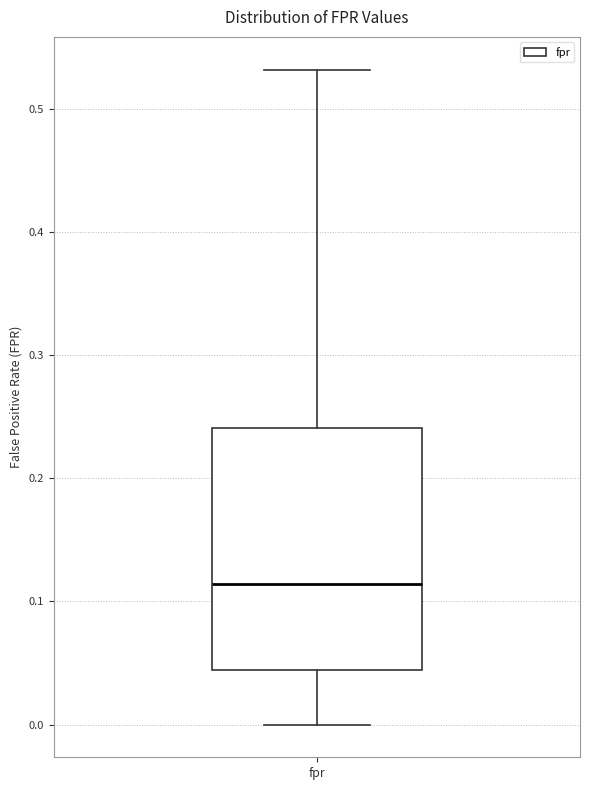

Read this box plot against the y-axis: the position of the median line, the range covered by the box, and the ends of both whiskers. The values are not printed on the chart, so give them approximately, as read against the axis.

median 0.11, box 0.04 to 0.24, whiskers 0.00 to 0.53